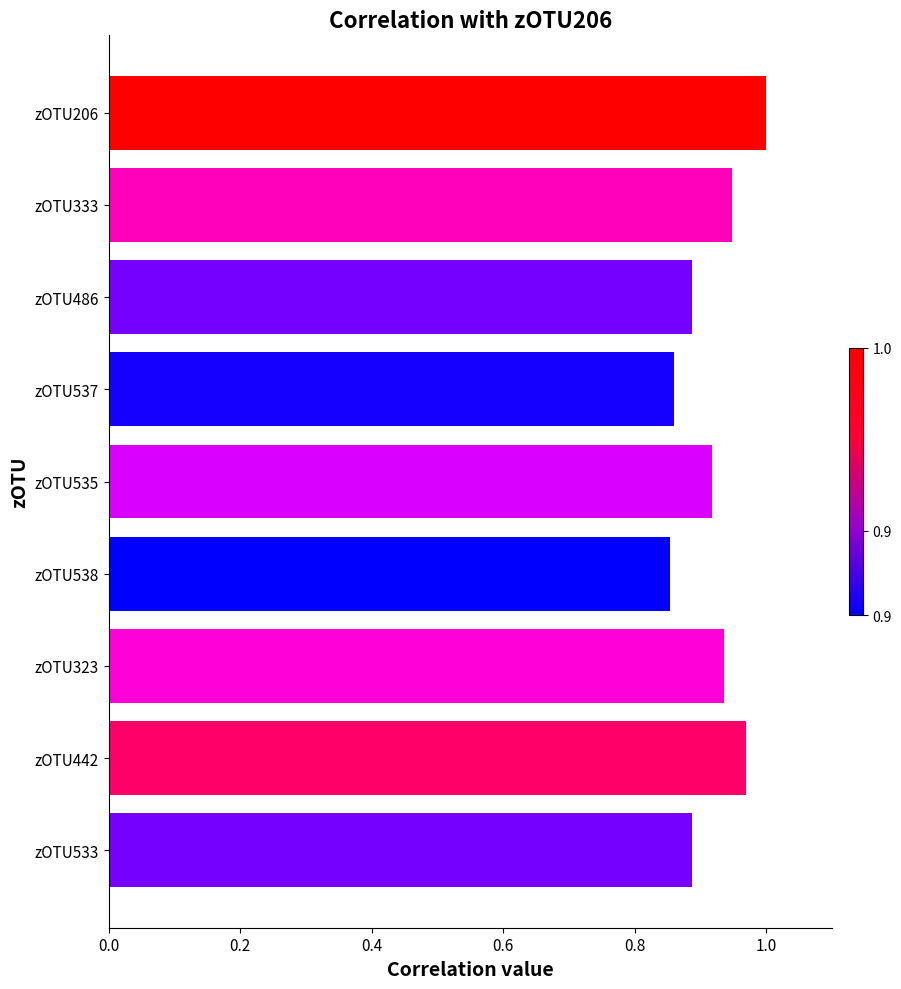

The chart shows a value of 0.3 at zOTU442. True or false?

False